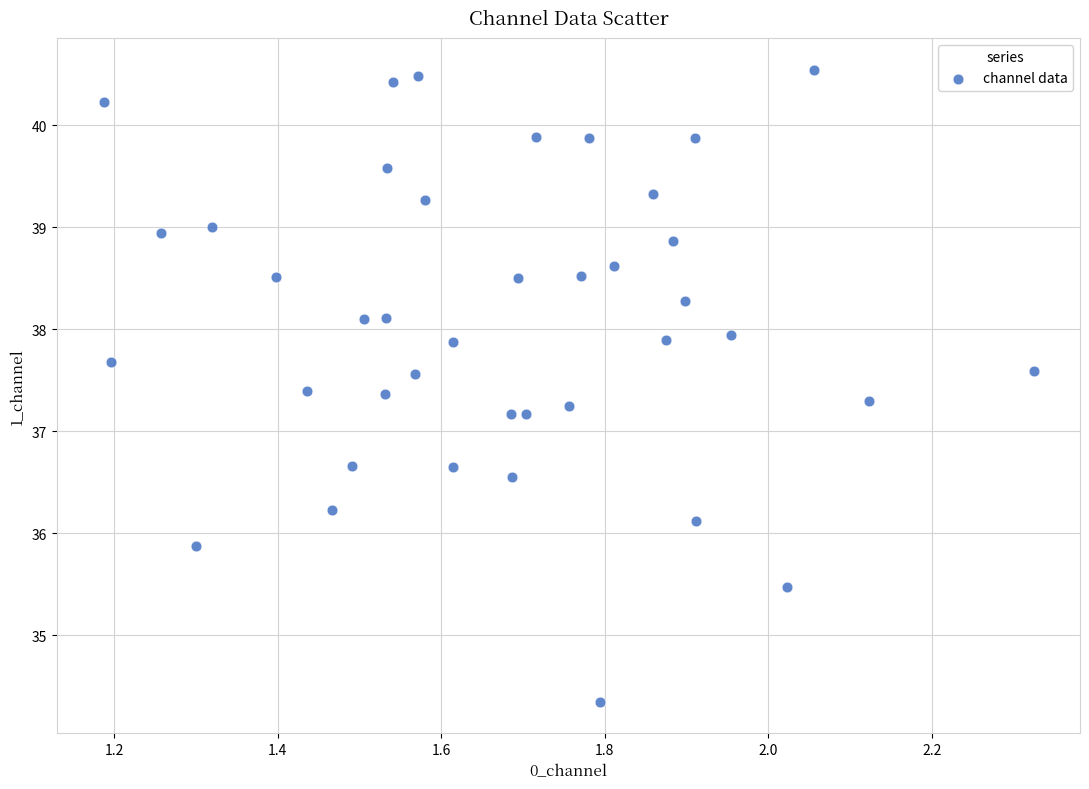

What is the range of Y values (max minus min)?

6.2